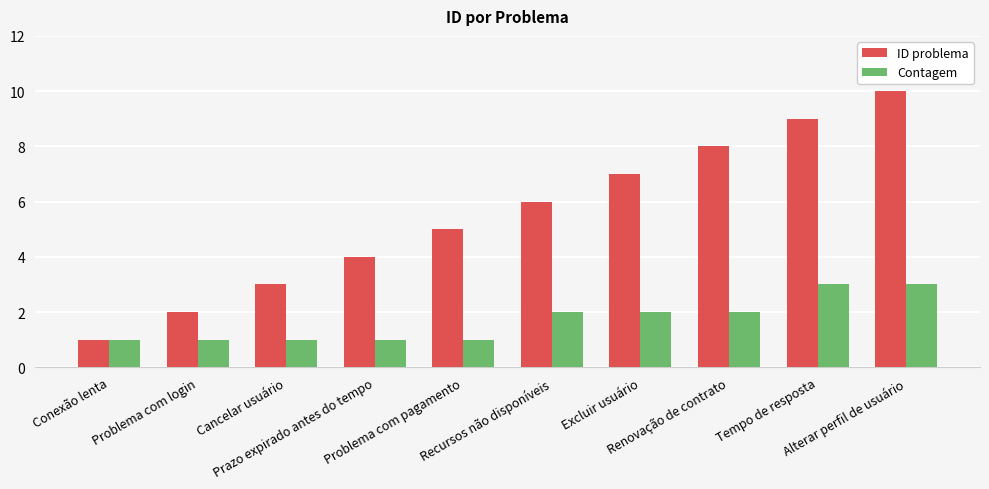

What are all the series names shown in the legend?

ID problema, Contagem